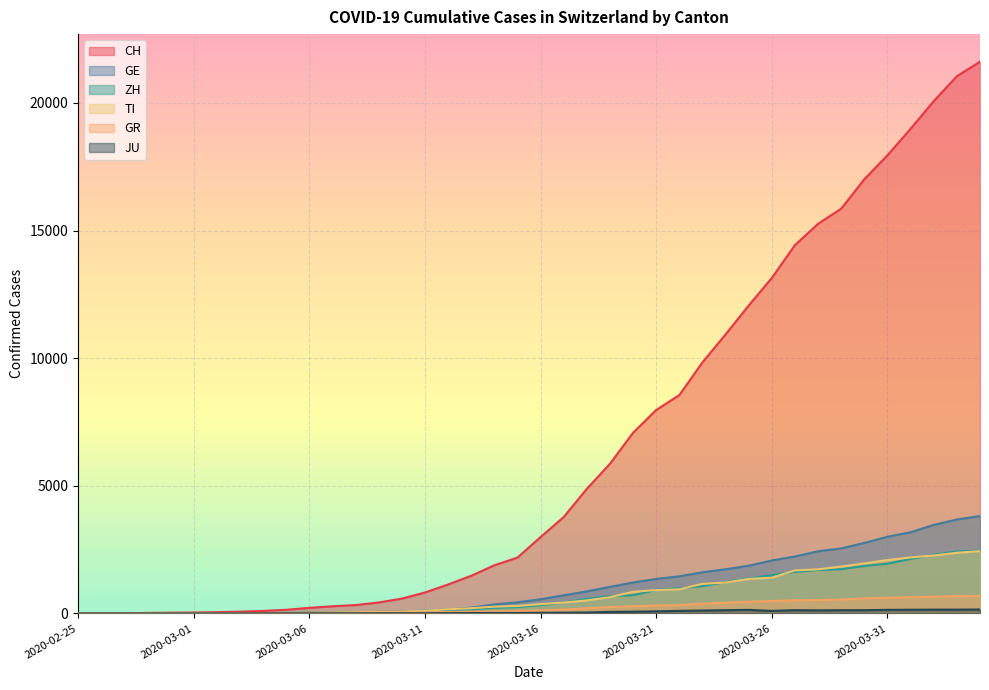

Reading left to right, transcribe all the data shown in this chart.

CH: 2020-02-25=0	2020-02-26=4	2020-02-27=8	2020-02-28=20	2020-02-29=30	2020-03-01=36	2020-03-02=50	2020-03-03=70	2020-03-04=98	2020-03-05=143	2020-03-06=219	2020-03-07=281	2020-03-08=328	2020-03-09=429	2020-03-10=580	2020-03-11=820	2020-03-12=1135	2020-03-13=1475	2020-03-14=1887	2020-03-15=2187	2020-03-16=2993	2020-03-17=3778	2020-03-18=4883	2020-03-19=5864	2020-03-20=7080	2020-03-21=7972	2020-03-22=8556	2020-03-23=9839	2020-03-24=10935	2020-03-25=12066	2020-03-26=13146	2020-03-27=14434	2020-03-28=15268	2020-03-29=15861	2020-03-30=17014	2020-03-31=17953	2020-04-01=18990	2020-04-02=20074	2020-04-03=21047	2020-04-04=21617
GE: 2020-02-25=0	2020-02-26=1	2020-02-27=1	2020-02-28=5	2020-02-29=9	2020-03-01=10	2020-03-02=11	2020-03-03=14	2020-03-04=16	2020-03-05=20	2020-03-06=30	2020-03-07=43	2020-03-08=45	2020-03-09=60	2020-03-10=80	2020-03-11=114	2020-03-12=155	2020-03-13=227	2020-03-14=351	2020-03-15=435	2020-03-16=556	2020-03-17=710	2020-03-18=863	2020-03-19=1041	2020-03-20=1213	2020-03-21=1351	2020-03-22=1454	2020-03-23=1612	2020-03-24=1730	2020-03-25=1871	2020-03-26=2074	2020-03-27=2232	2020-03-28=2437	2020-03-29=2548	2020-03-30=2762	2020-03-31=3004	2020-04-01=3181	2020-04-02=3470	2020-04-03=3679	2020-04-04=3817
ZH: 2020-02-25=0	2020-02-26=0	2020-02-27=2	2020-02-28=2	2020-02-29=6	2020-03-01=7	2020-03-02=10	2020-03-03=13	2020-03-04=15	2020-03-05=23	2020-03-06=29	2020-03-07=34	2020-03-08=40	2020-03-09=49	2020-03-10=62	2020-03-11=101	2020-03-12=140	2020-03-13=163	2020-03-14=218	2020-03-15=250	2020-03-16=326	2020-03-17=429	2020-03-18=568	2020-03-19=679	2020-03-20=711	2020-03-21=925	2020-03-22=984	2020-03-23=1073	2020-03-24=1221	2020-03-25=1368	2020-03-26=1500	2020-03-27=1627	2020-03-28=1701	2020-03-29=1733	2020-03-30=1859	2020-03-31=1947	2020-04-01=2136	2020-04-02=2300	2020-04-03=2428	2020-04-04=2461
TI: 2020-02-25=0	2020-02-26=1	2020-02-27=1	2020-02-28=1	2020-02-29=2	2020-03-01=2	2020-03-02=4	2020-03-03=8	2020-03-04=13	2020-03-05=25	2020-03-06=28	2020-03-07=41	2020-03-08=49	2020-03-09=61	2020-03-10=75	2020-03-11=108	2020-03-12=163	2020-03-13=206	2020-03-14=265	2020-03-15=293	2020-03-16=368	2020-03-17=426	2020-03-18=511	2020-03-19=638	2020-03-20=849	2020-03-21=916	2020-03-22=945	2020-03-23=1162	2020-03-24=1209	2020-03-25=1354	2020-03-26=1401	2020-03-27=1688	2020-03-28=1727	2020-03-29=1837	2020-03-30=1962	2020-03-31=2091	2020-04-01=2195	2020-04-02=2271	2020-04-03=2377	2020-04-04=2442
GR: 2020-02-25=0	2020-02-26=2	2020-02-27=2	2020-02-28=6	2020-02-29=6	2020-03-01=6	2020-03-02=9	2020-03-03=10	2020-03-04=13	2020-03-05=15	2020-03-06=16	2020-03-07=18	2020-03-08=19	2020-03-09=28	2020-03-10=32	2020-03-11=44	2020-03-12=53	2020-03-13=65	2020-03-14=73	2020-03-15=93	2020-03-16=118	2020-03-17=152	2020-03-18=204	2020-03-19=252	2020-03-20=283	2020-03-21=311	2020-03-22=327	2020-03-23=386	2020-03-24=419	2020-03-25=458	2020-03-26=487	2020-03-27=513	2020-03-28=527	2020-03-29=542	2020-03-30=591	2020-03-31=617	2020-04-01=635	2020-04-02=655	2020-04-03=678	2020-04-04=680
JU: 2020-02-25=0	2020-02-26=0	2020-02-27=1	2020-02-28=1	2020-02-29=1	2020-03-01=1	2020-03-02=1	2020-03-03=2	2020-03-04=2	2020-03-05=4	2020-03-06=4	2020-03-07=5	2020-03-08=5	2020-03-09=7	2020-03-10=7	2020-03-11=7	2020-03-12=12	2020-03-13=17	2020-03-14=18	2020-03-15=19	2020-03-16=25	2020-03-17=29	2020-03-18=36	2020-03-19=61	2020-03-20=69	2020-03-21=82	2020-03-22=100	2020-03-23=114	2020-03-24=127	2020-03-25=140	2020-03-26=100	2020-03-27=128	2020-03-28=119	2020-03-29=127	2020-03-30=128	2020-03-31=140	2020-04-01=145	2020-04-02=149	2020-04-03=149	2020-04-04=154